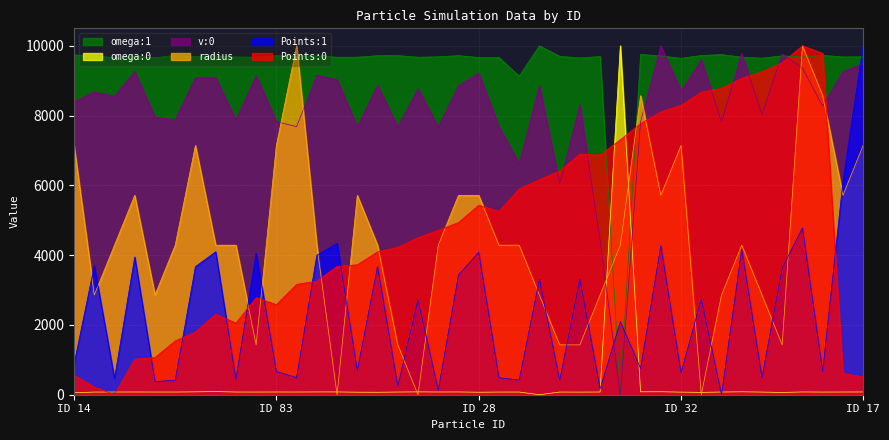

True or false: Points:0 has a value of 6161.4 at 68.

True